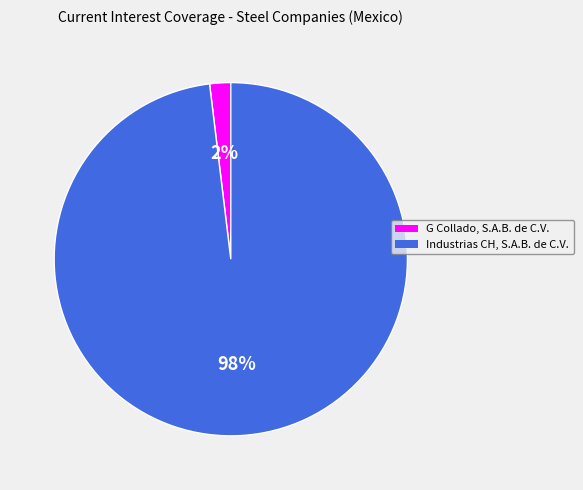

Does G Collado, S.A.B. de C.V. account for over 50% of the chart?

No